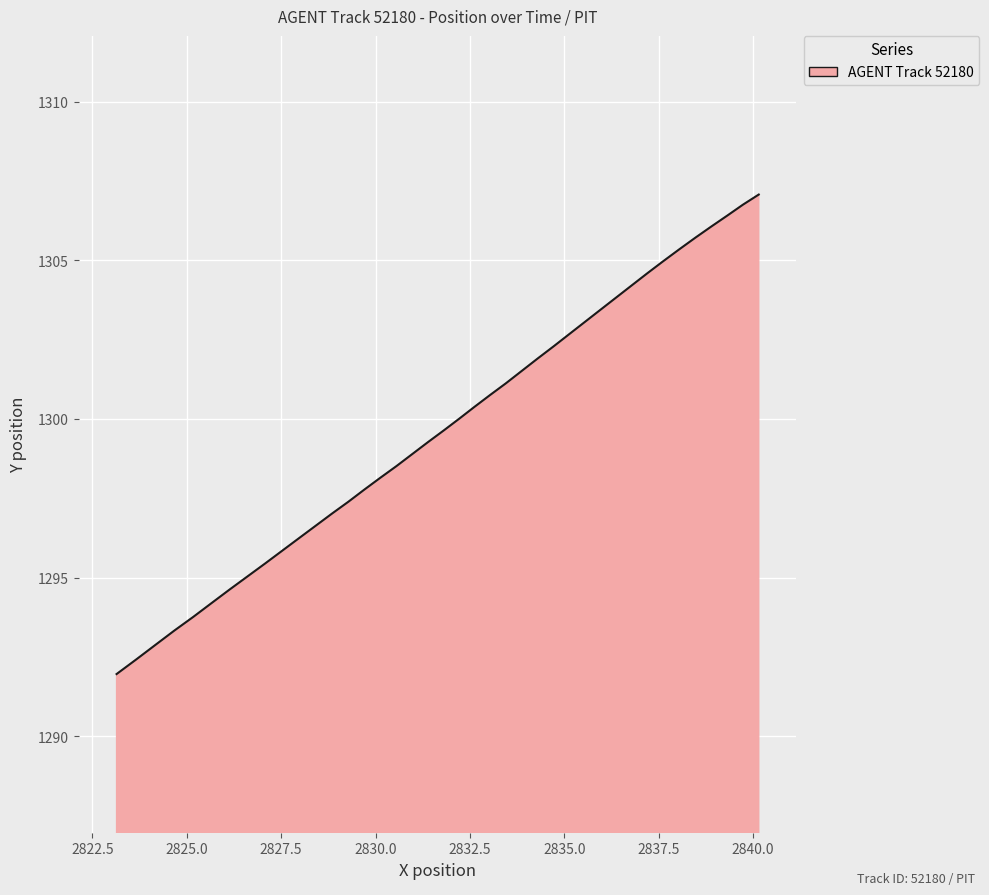

What is the difference between the maximum and minimum values?

15.1